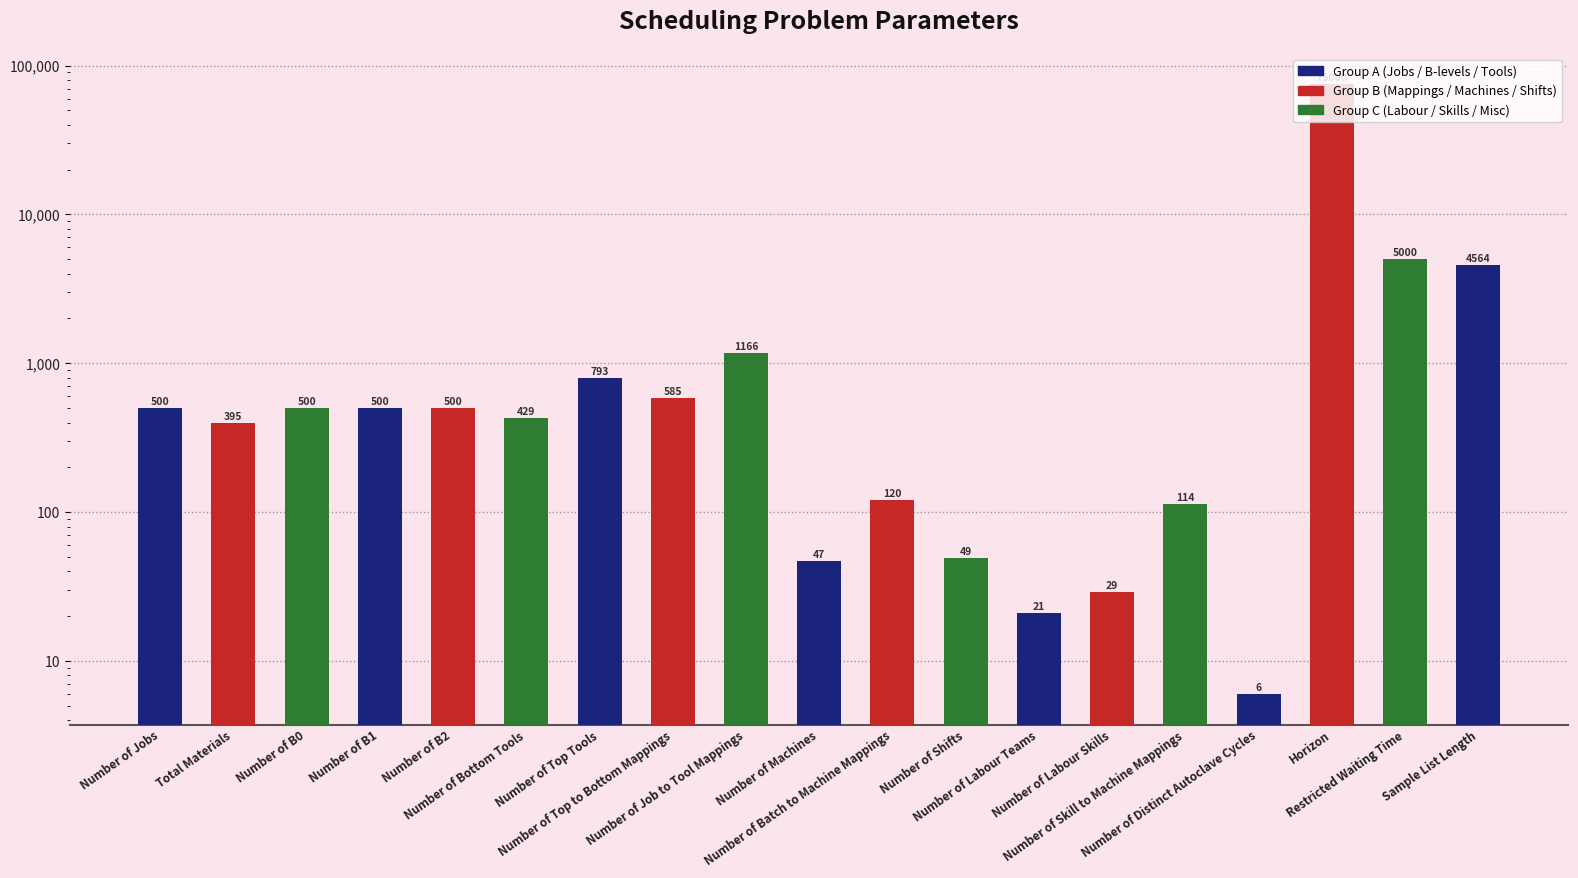

Reading left to right, transcribe all the data shown in this chart.

500	395	500	500	500	429	793	585	1166	47	120	49	21	29	114	6	75000	5000	4564